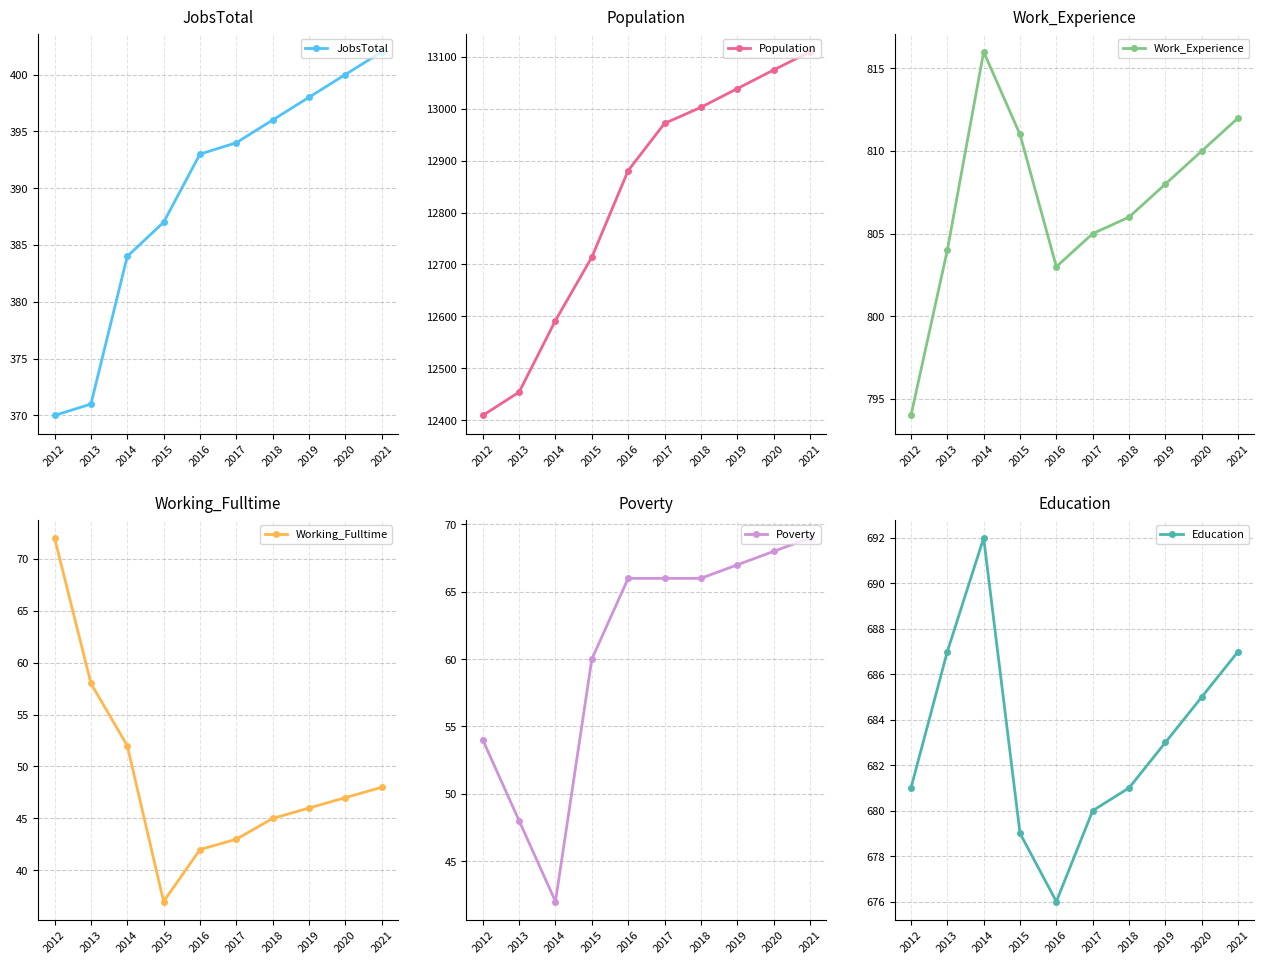

Reading left to right, what are all the values shown in this chart?

JobsTotal: 2012=370	2013=371	2014=384	2015=387	2016=393	2017=394	2018=396	2019=398	2020=400	2021=402
Population: 2012=12409	2013=12454	2014=12592	2015=12714	2016=12881	2017=12972	2018=13003	2019=13039	2020=13075	2021=13110
Work_Experience: 2012=794	2013=804	2014=816	2015=811	2016=803	2017=805	2018=806	2019=808	2020=810	2021=812
Working_Fulltime: 2012=72	2013=58	2014=52	2015=37	2016=42	2017=43	2018=45	2019=46	2020=47	2021=48
Poverty: 2012=54	2013=48	2014=42	2015=60	2016=66	2017=66	2018=66	2019=67	2020=68	2021=69
Education: 2012=681	2013=687	2014=692	2015=679	2016=676	2017=680	2018=681	2019=683	2020=685	2021=687